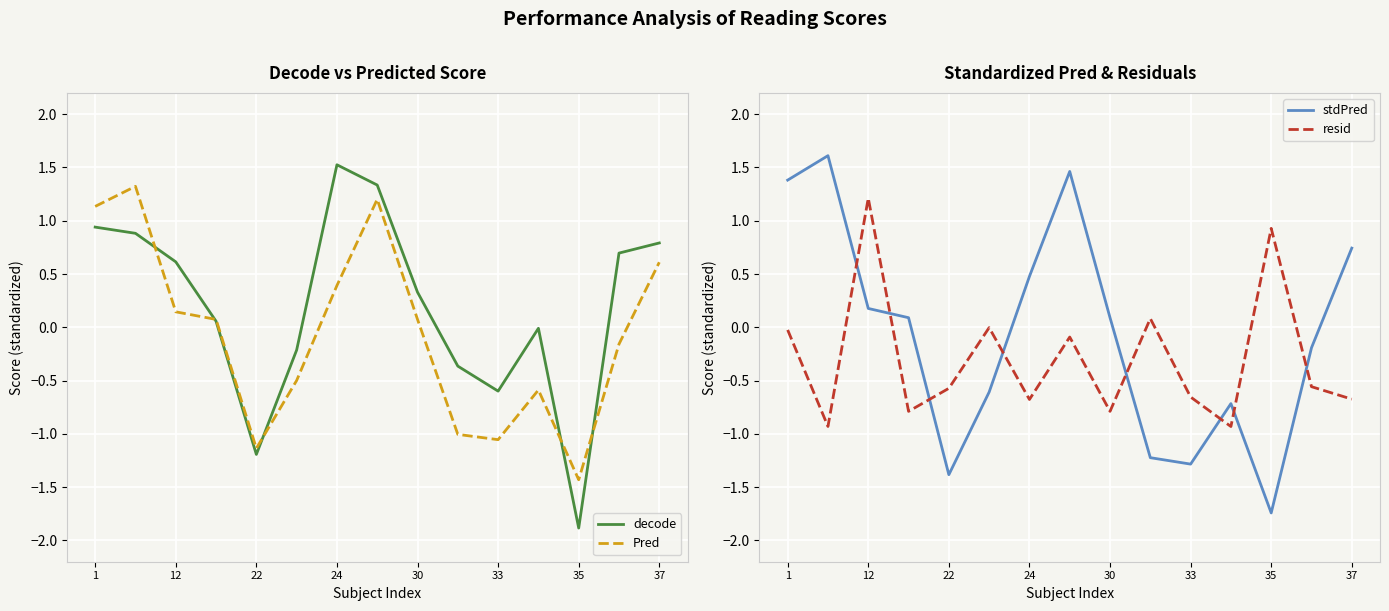

Is the value of decode at 22 greater than the value of Pred at 1?

No